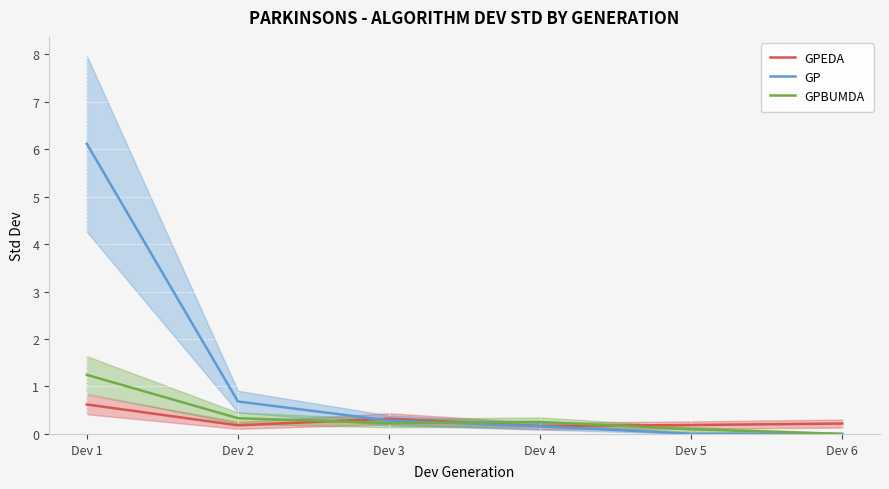

Reading right to left, extract all data points from this chart.

GPEDA: 0.2	0.2	0.2	0.3	0.2	0.6
GP: 0.0	0.0	0.2	0.3	0.7	6.1
GPBUMDA: 0.0	0.1	0.3	0.2	0.3	1.2